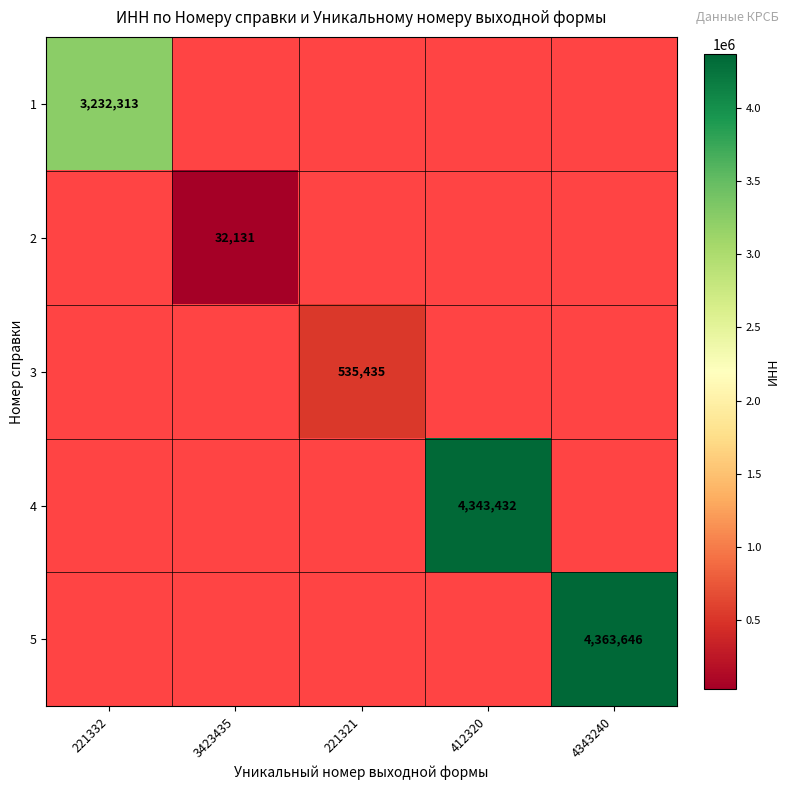

Which series has the largest range (max minus min)?

5